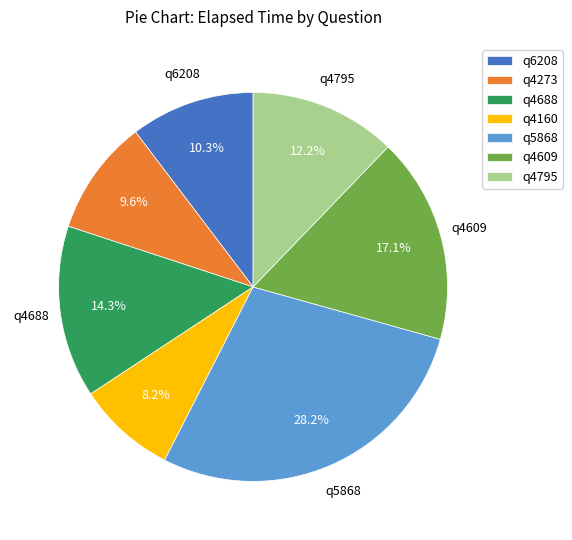

Which slice is the smallest?

q4160